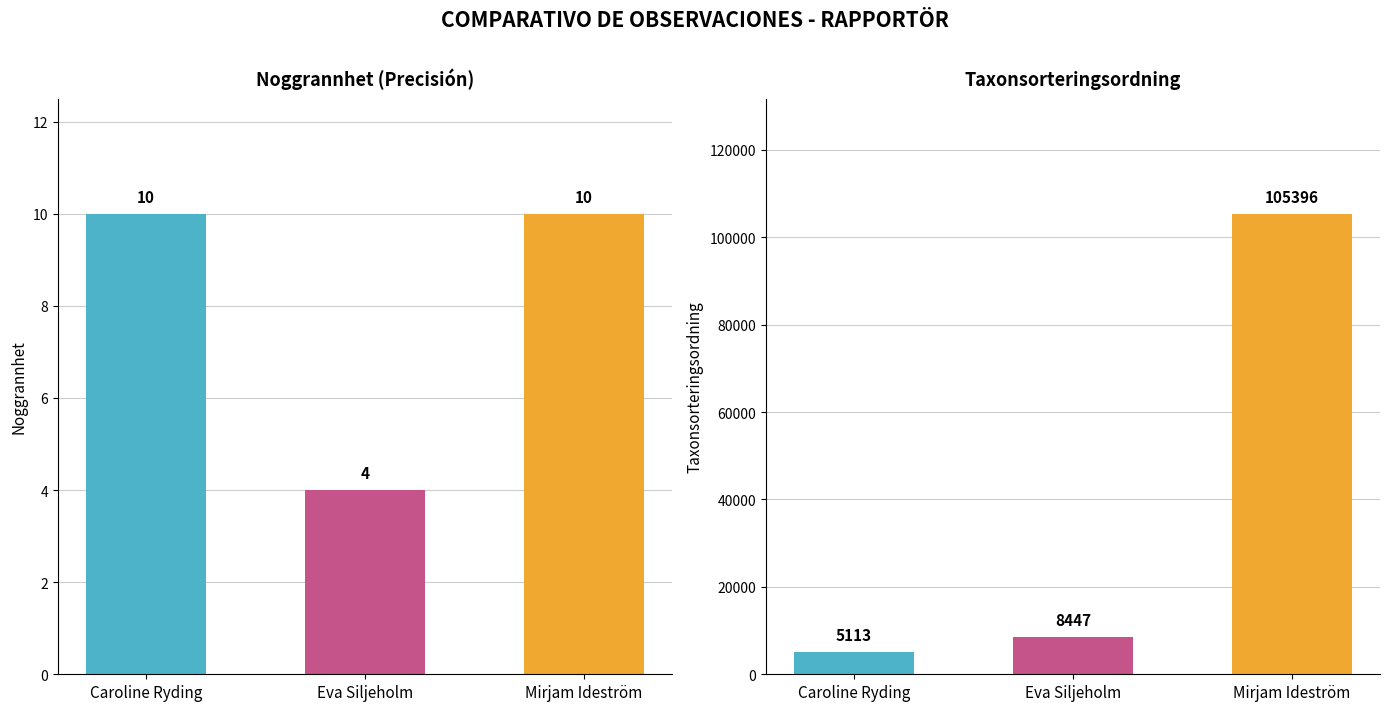

What is the sum of all Noggrannhet values?

24